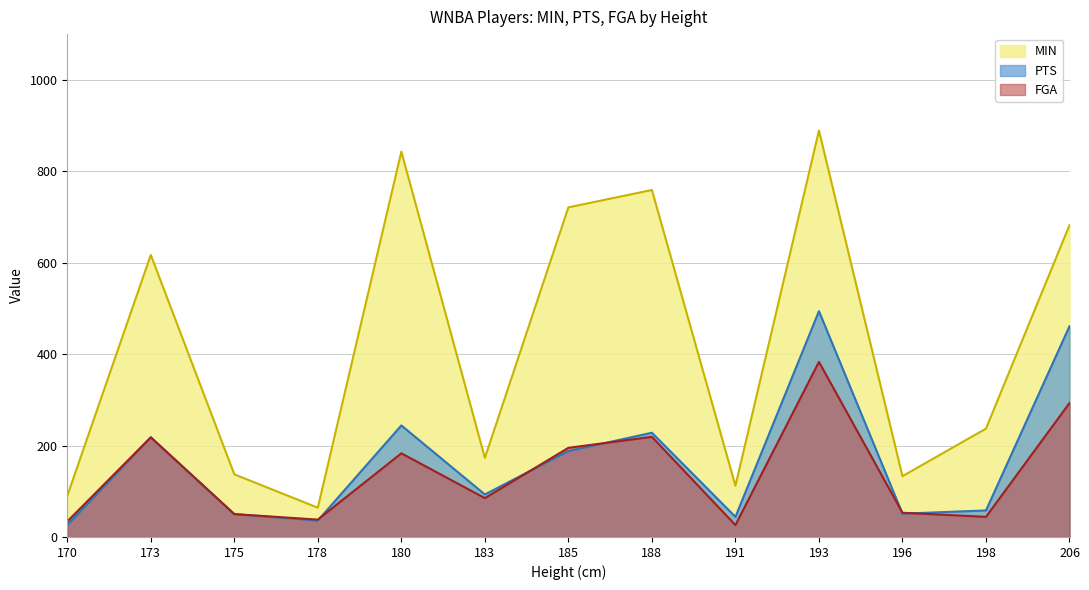

What are all the series names shown in the legend?

MIN, PTS, FGA